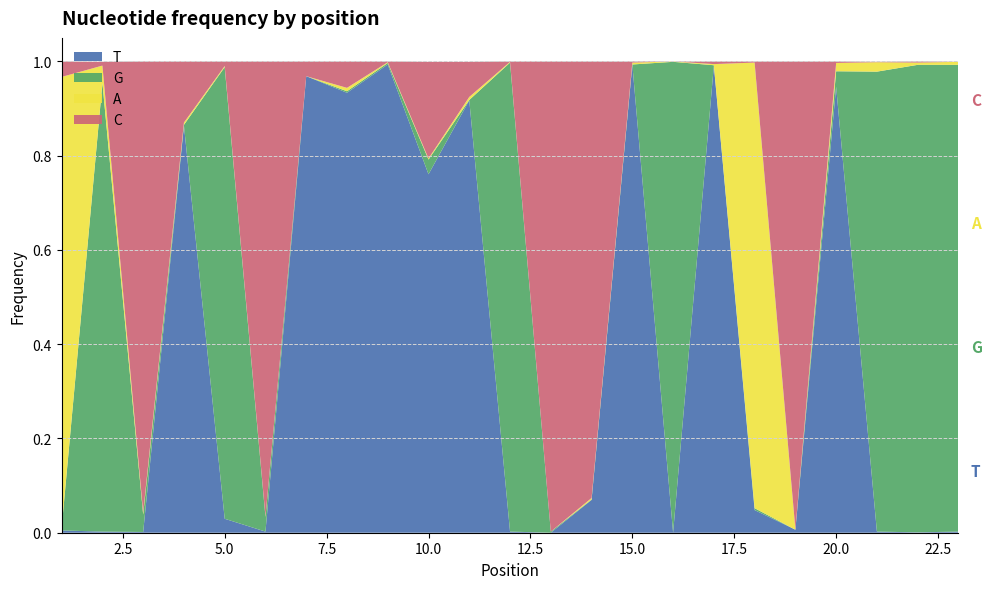

Reading right to left, what are all the values shown in this chart?

A: 0.0	0.0	0.0	0.0	0.0	0.9	0.0	0.0	0.0	0.0	0.0	0.0	0.0	0.0	0.0	0.0	0.0	0.0	0.0	0.0	0.0	0.0	1.0
C: 0.0	0.0	0.0	0.0	1.0	0.0	0.0	0.0	0.0	0.9	1.0	0.0	0.1	0.2	0.0	0.1	0.0	1.0	0.0	0.1	1.0	0.0	0.0
G: 1.0	1.0	1.0	0.0	0.0	0.0	0.0	1.0	0.0	0.0	0.0	1.0	0.0	0.0	0.0	0.0	0.0	0.0	1.0	0.0	0.0	1.0	0.0
T: 0.0	0.0	0.0	0.9	0.0	0.0	1.0	0.0	1.0	0.1	0.0	0.0	0.9	0.8	1.0	0.9	1.0	0.0	0.0	0.9	0.0	0.0	0.0